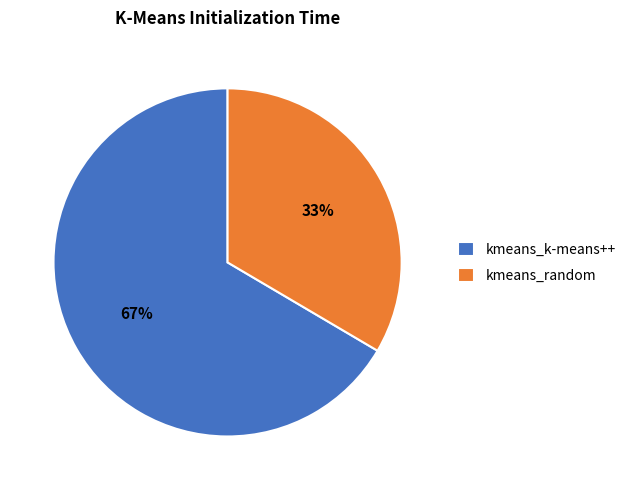

What percentage is the kmeans_random slice, to the nearest percent?

33%